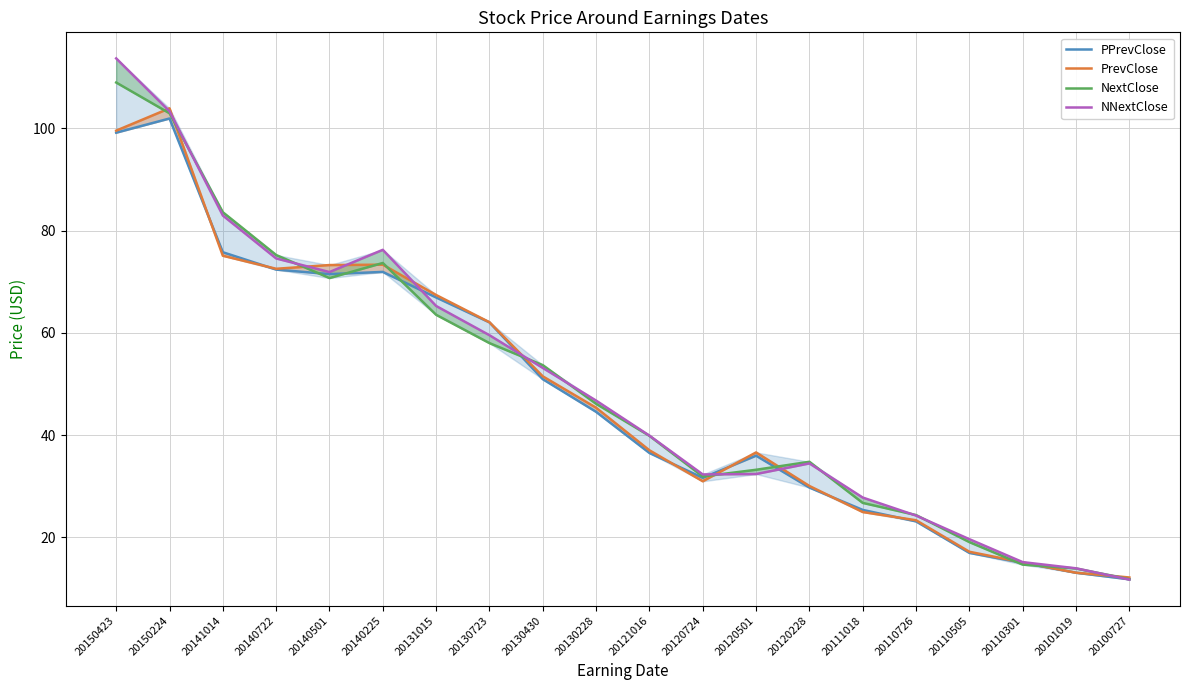

The value of PPrevClose at 20150224 is 31.9. True or false?

False